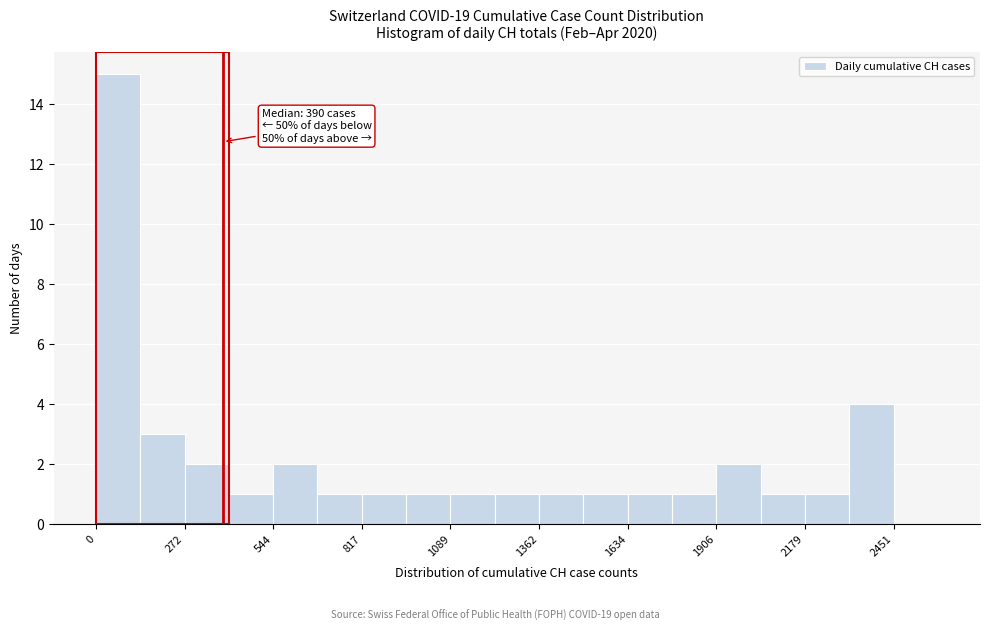

Read against the x-axis, roughly where is the centre of the tallest bar?

50